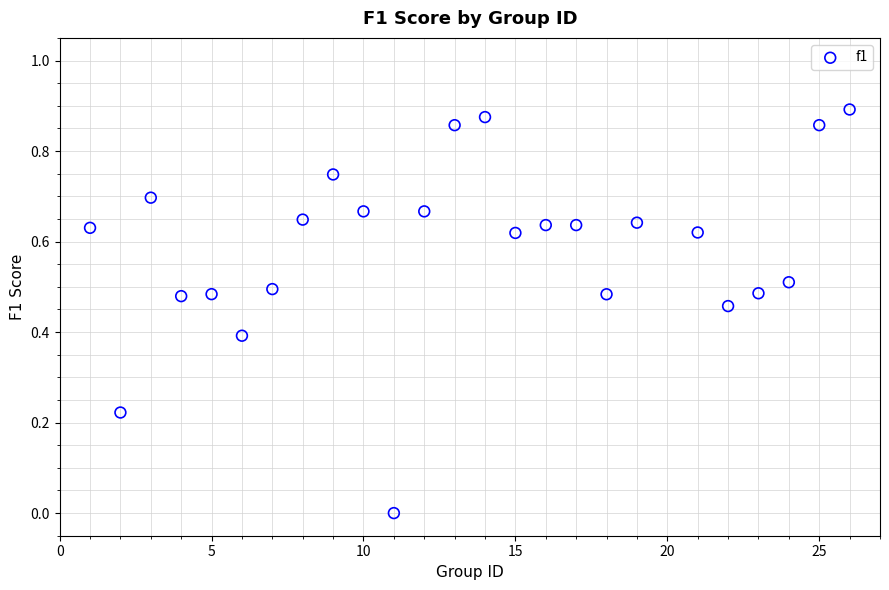

What is the range of X values (max minus min)?

25.0